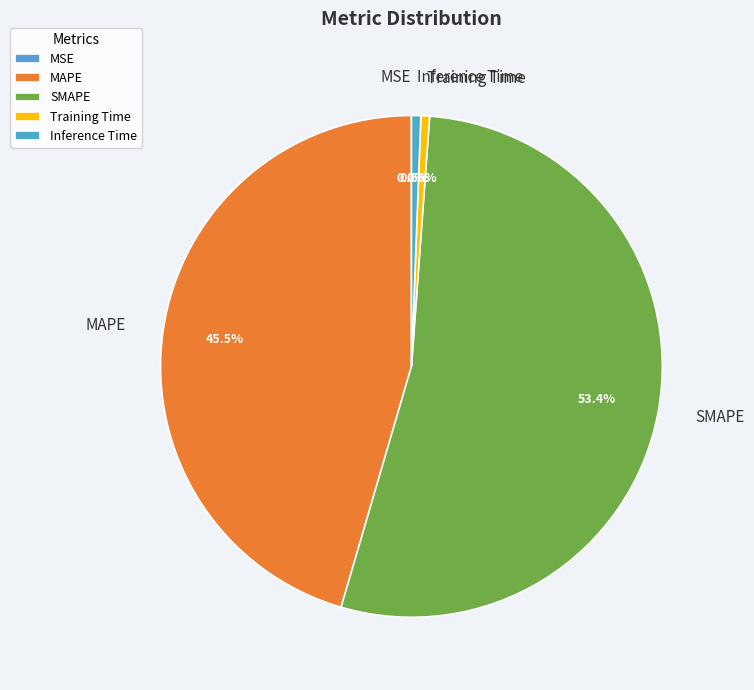

Which category accounts for the majority?

SMAPE